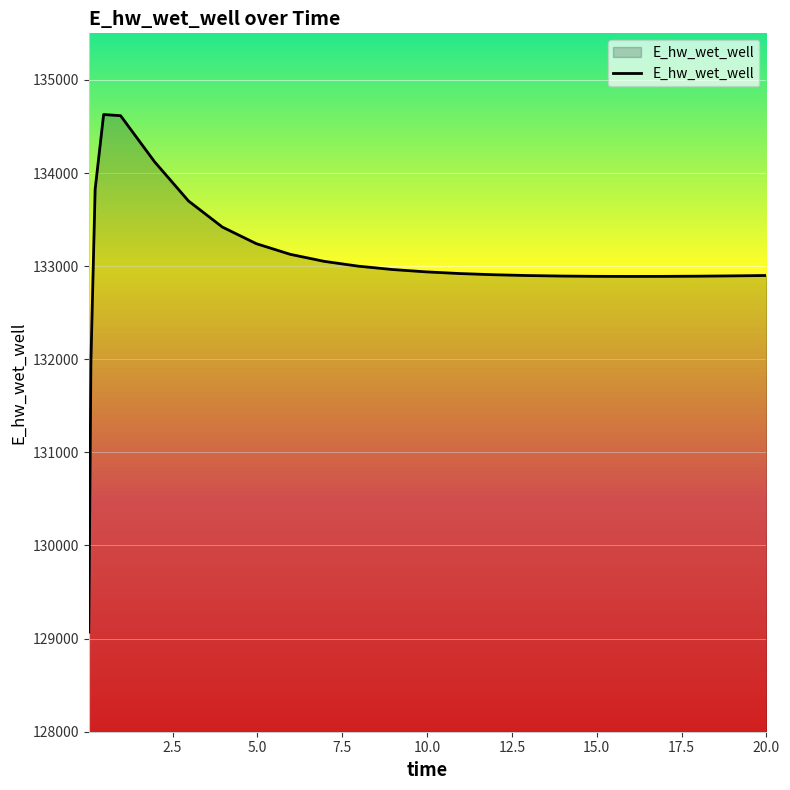

What is the maximum value shown in the chart?

134628.1